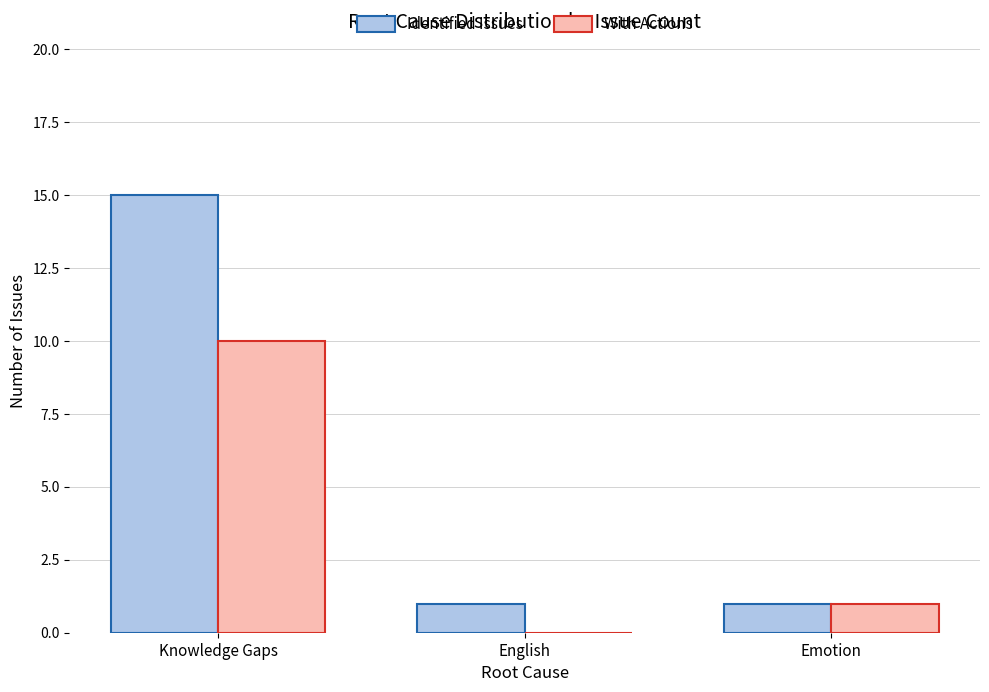

Reading left to right, list all the values displayed in this chart.

Identified Issues: Knowledge Gaps=15	English=1	Emotion=1
With Actions: Knowledge Gaps=10	English=0	Emotion=1